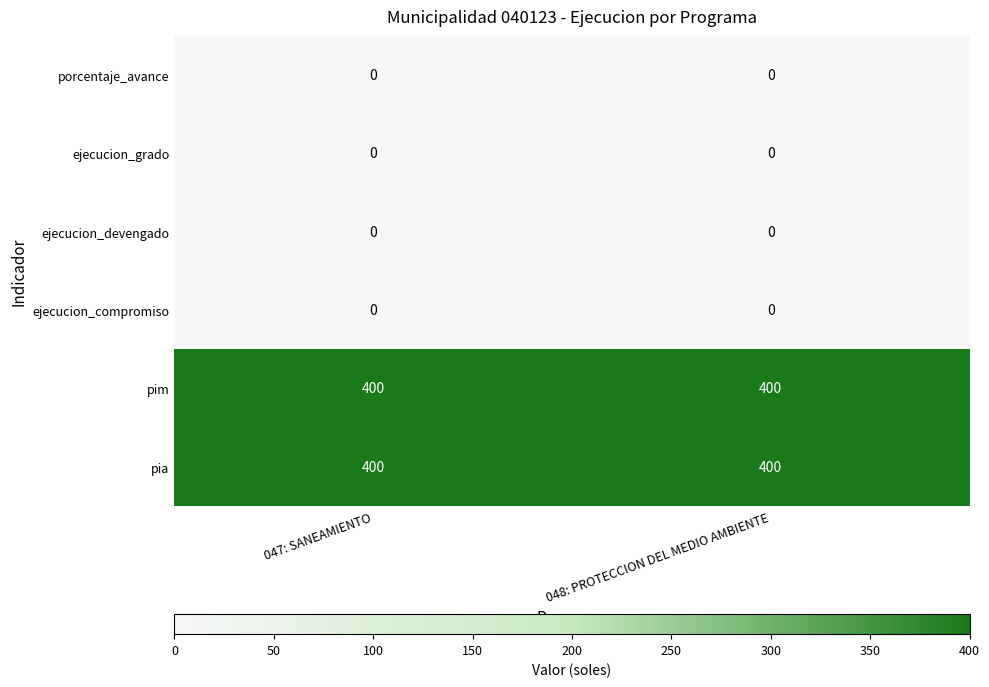

What is the maximum value shown in the chart?

400